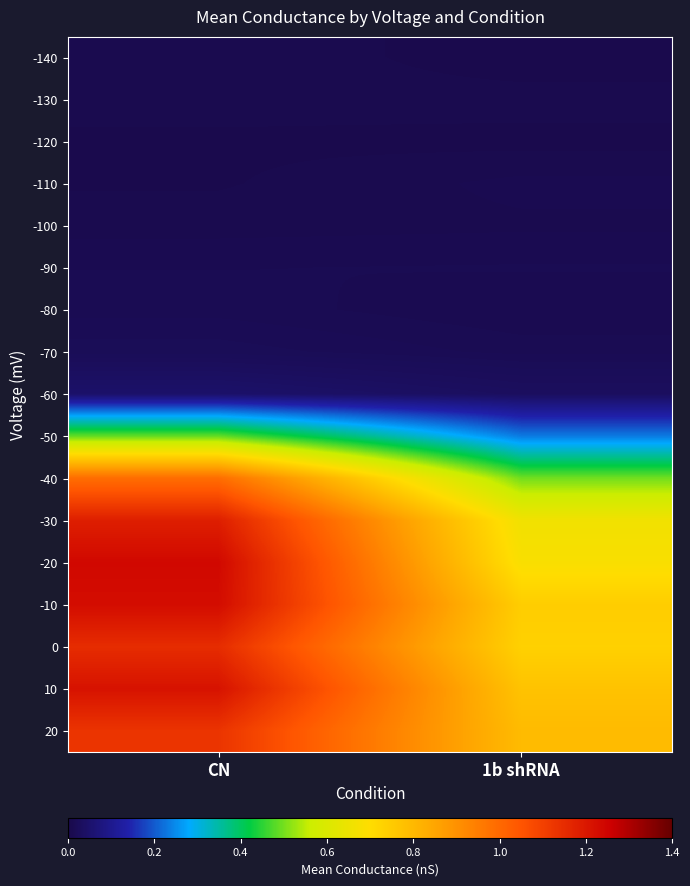

Which series has the largest total across all categories?

10